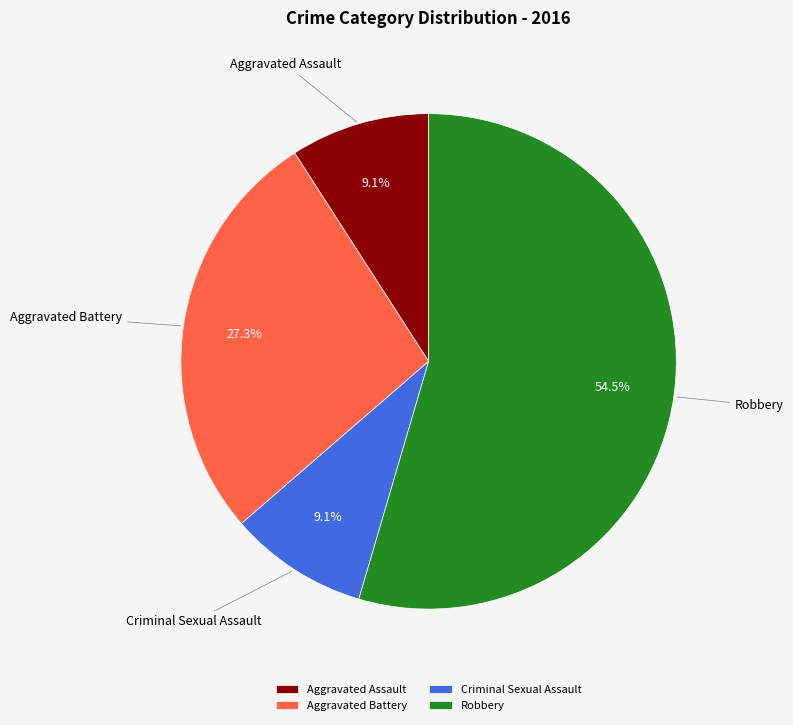

To the nearest percent, what is the difference between the largest and smallest slice percentages?

45%